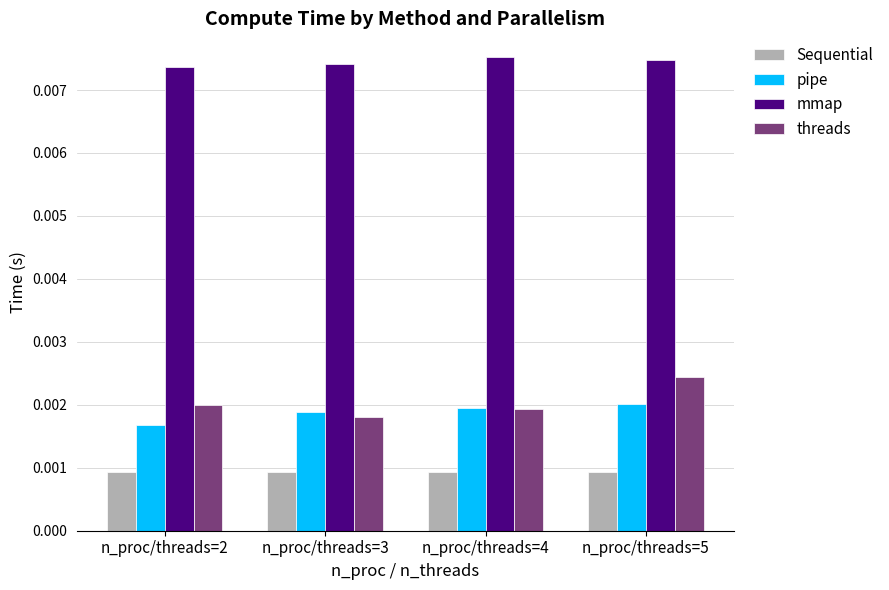

Where is pipe nearest to the value 0?

n_proc/threads=2